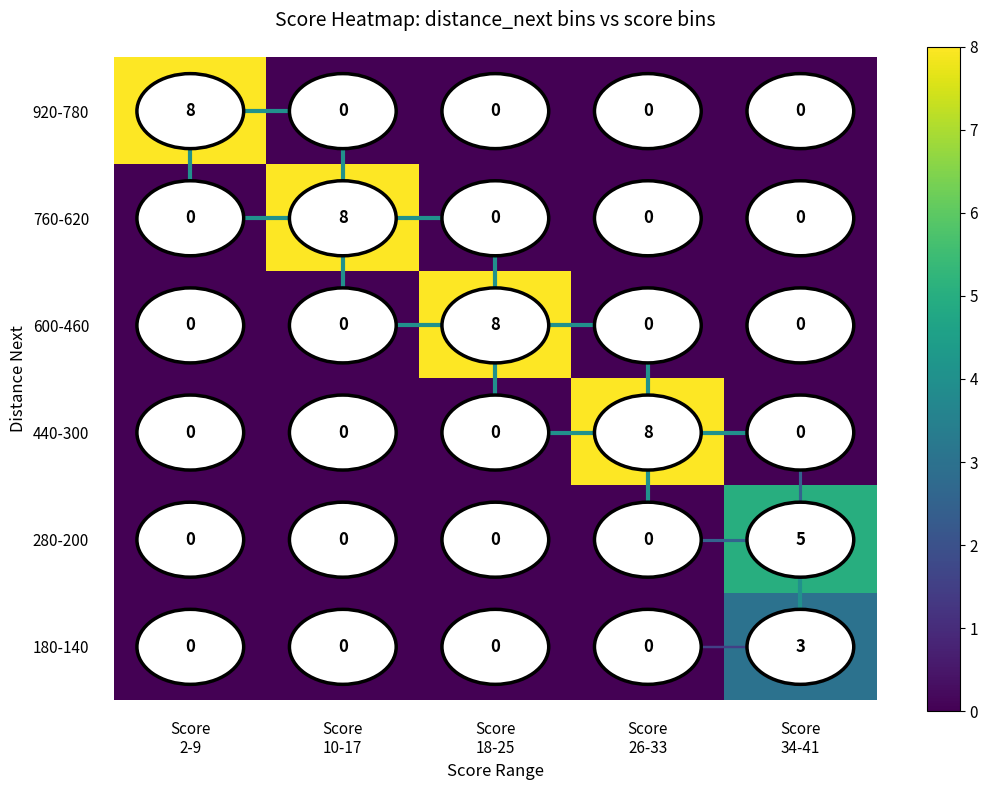

Count the 440-300 values in the range 0 to 1.

4